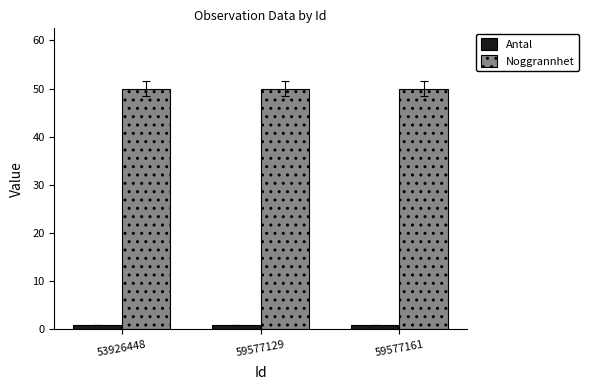

Reading right to left, list all the values displayed in this chart.

Antal: 1	1	1
Noggrannhet: 50	50	50